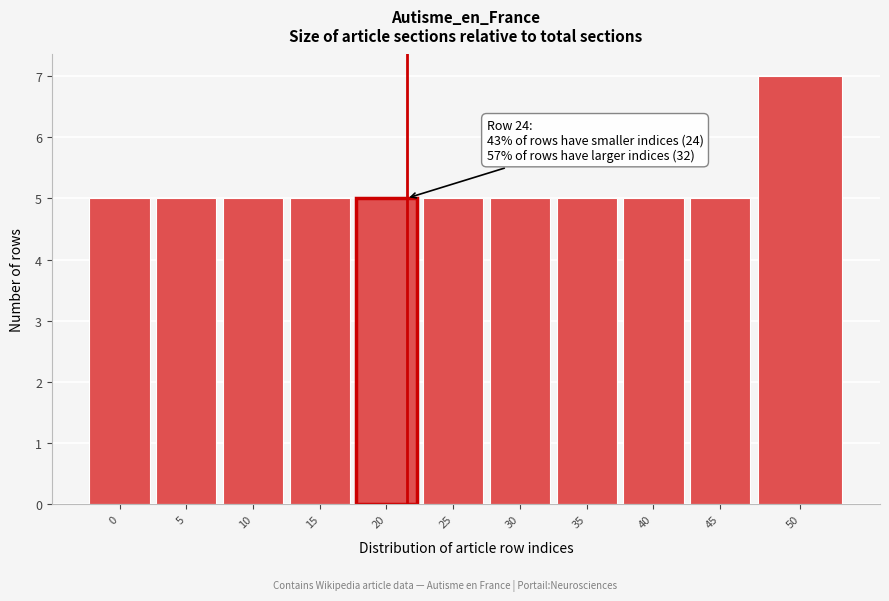

Reading left to right, list all the values displayed in this chart.

0=5	5=5	10=5	15=5	20=5	25=5	30=5	35=5	40=5	45=5	50=7